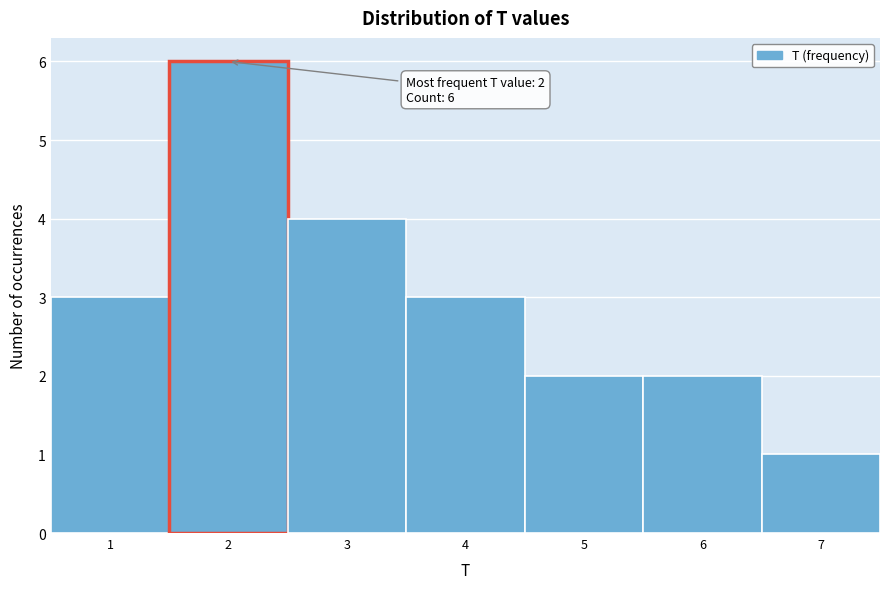

Which range on the x-axis has the tallest bar?

1.5 to 2.5